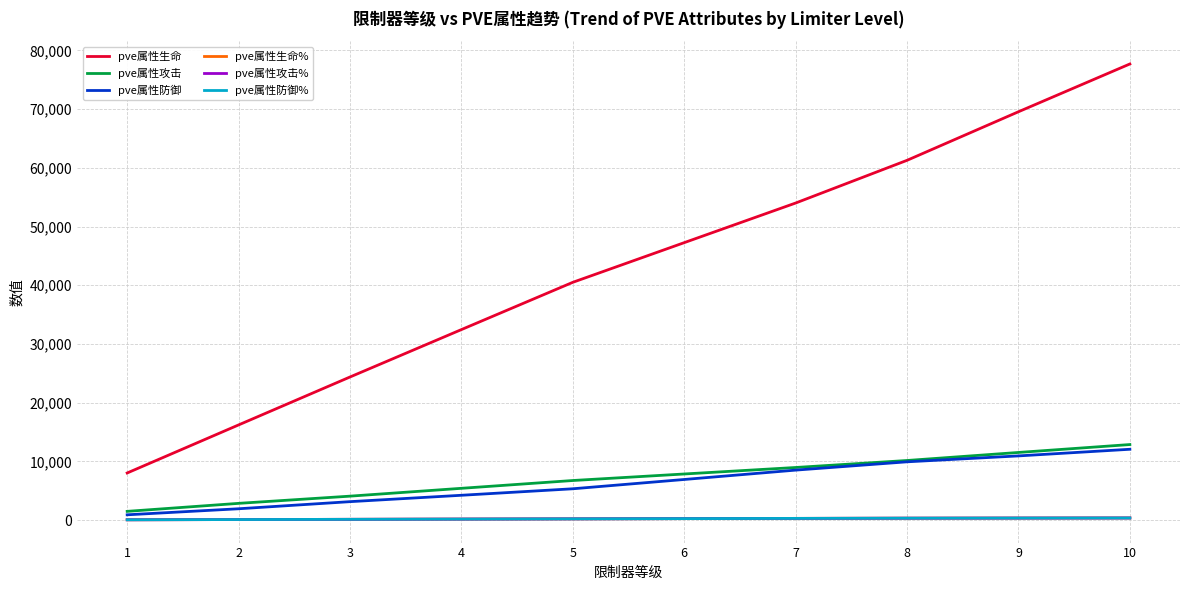

At how many categories does at least one series exceed 38629?

6